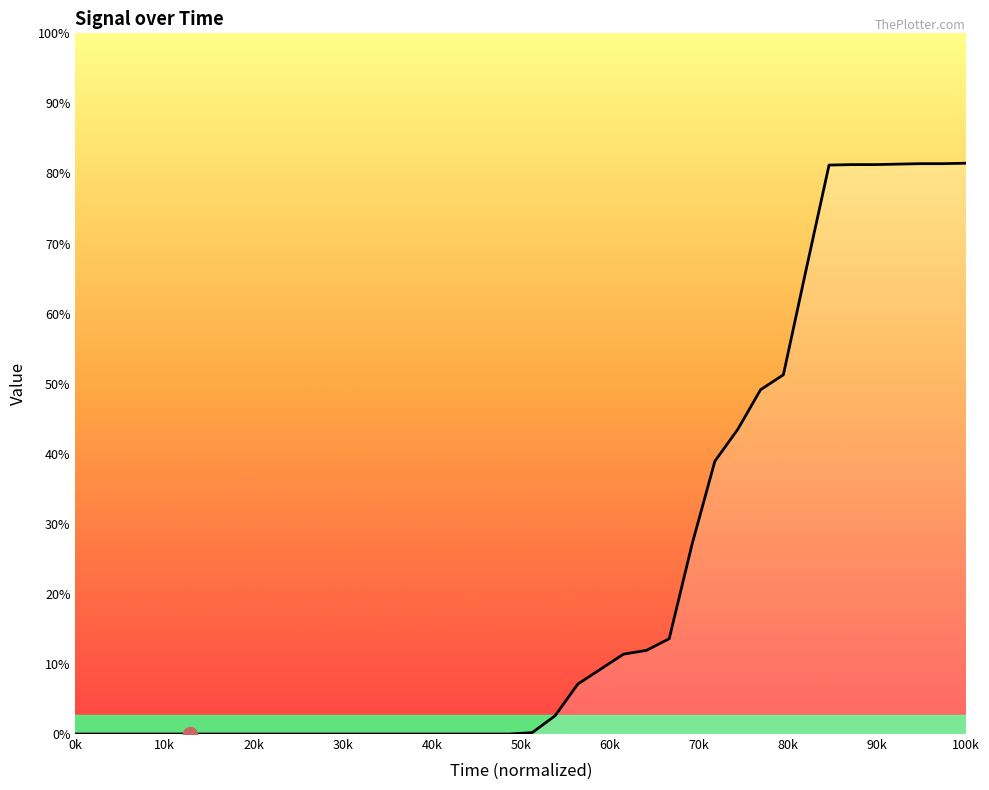

What is the label of the 10th point from the left?

90k